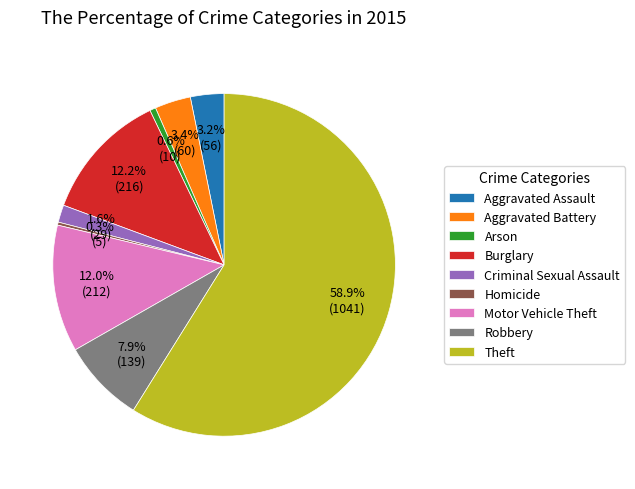

Is it true that Aggravated Battery is 3% of the pie?

True